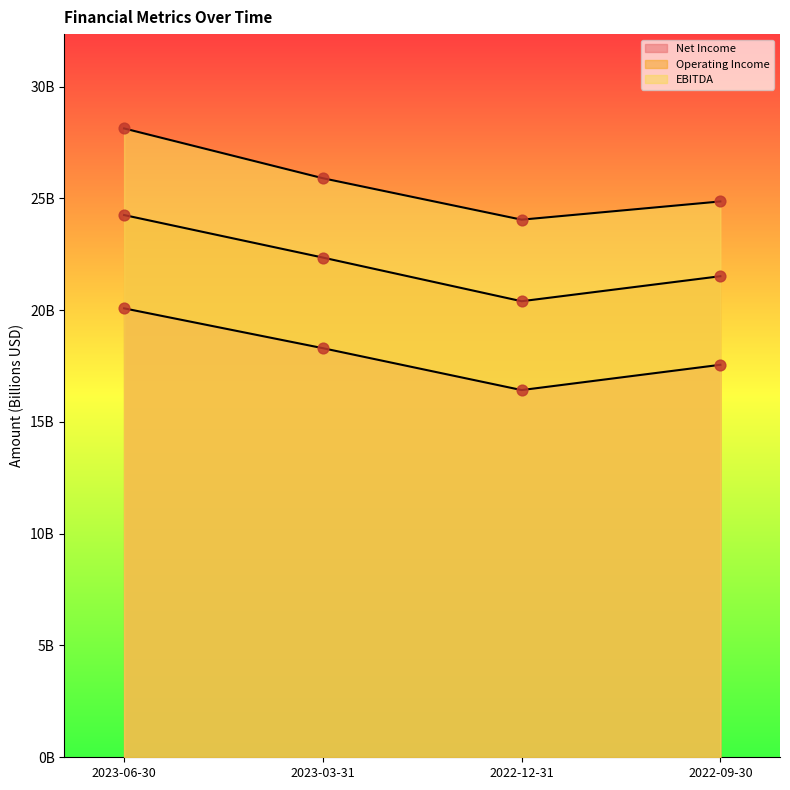

Is the value of Operating Income at 2023-06-30 greater than the value of Net Income at 2022-09-30?

Yes